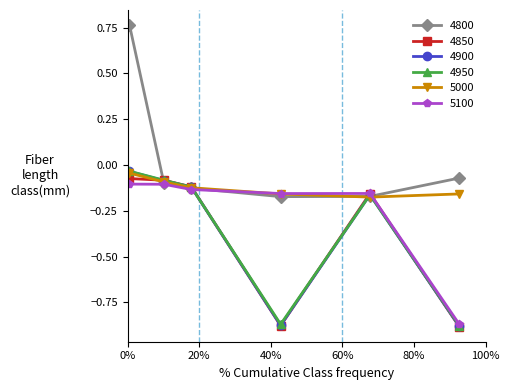

Which series has the largest total across all categories?

4800